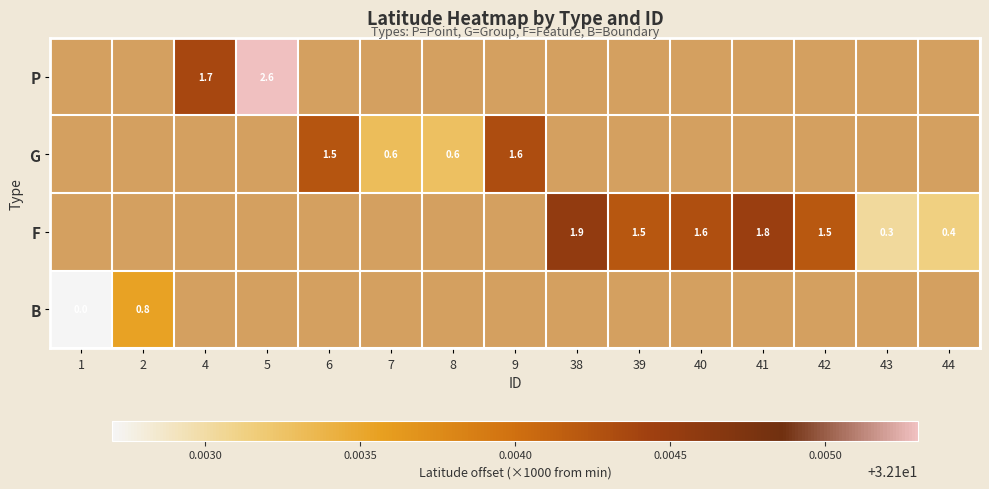

At which category does the chart reach its minimum across all series?

1